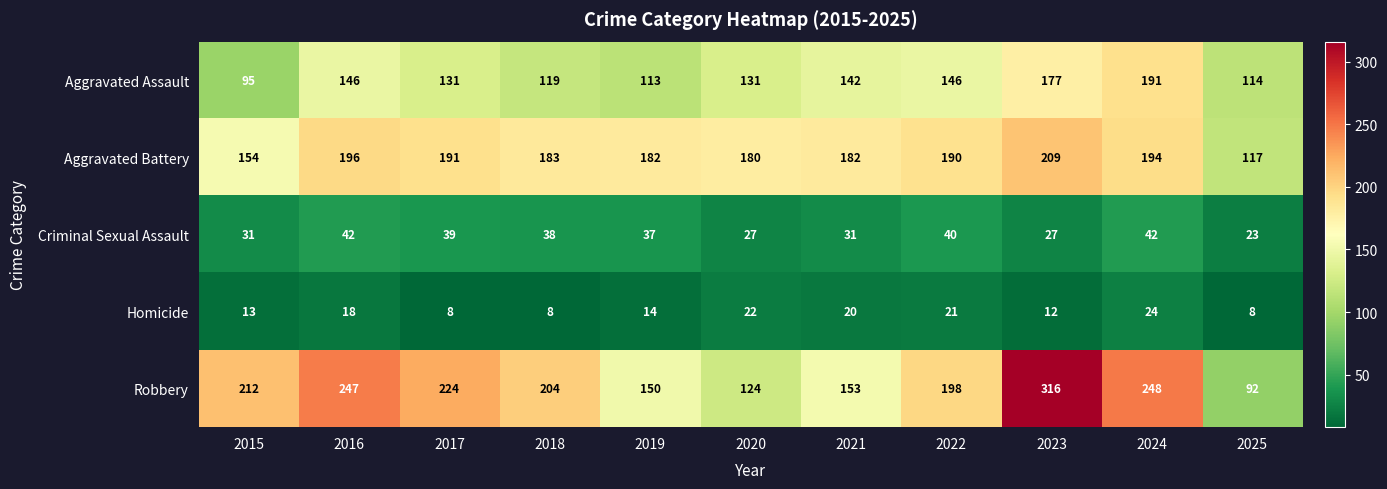

What is the difference between the Robbery values at 2023 and 2020?

192